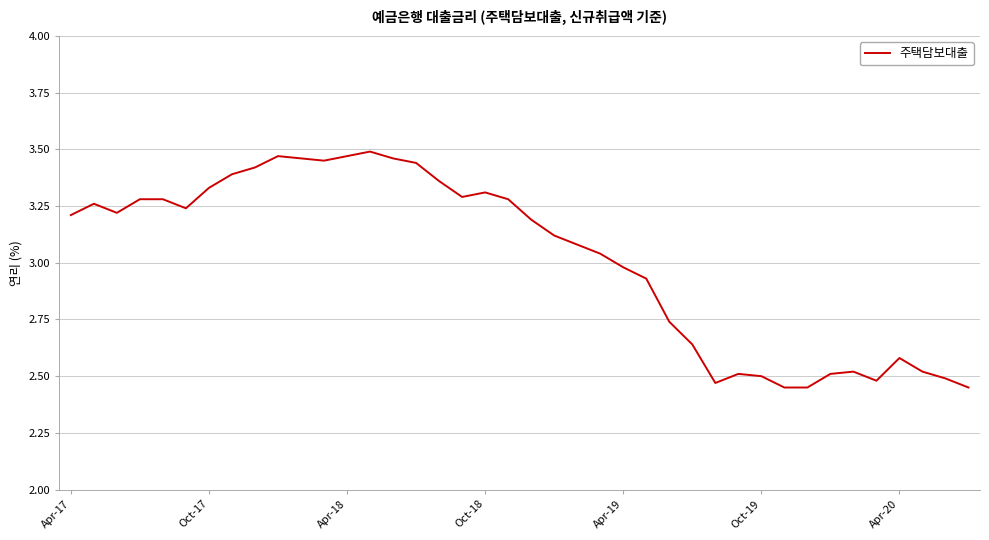

What is the difference between the maximum and minimum values?

1.0